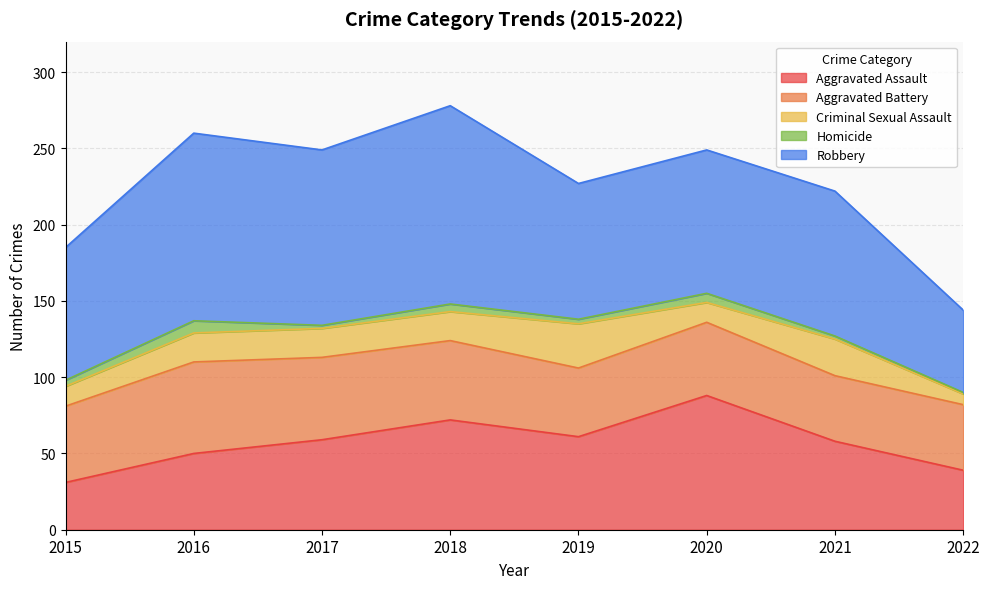

Which has a higher value, 2020 or 2022?

2020